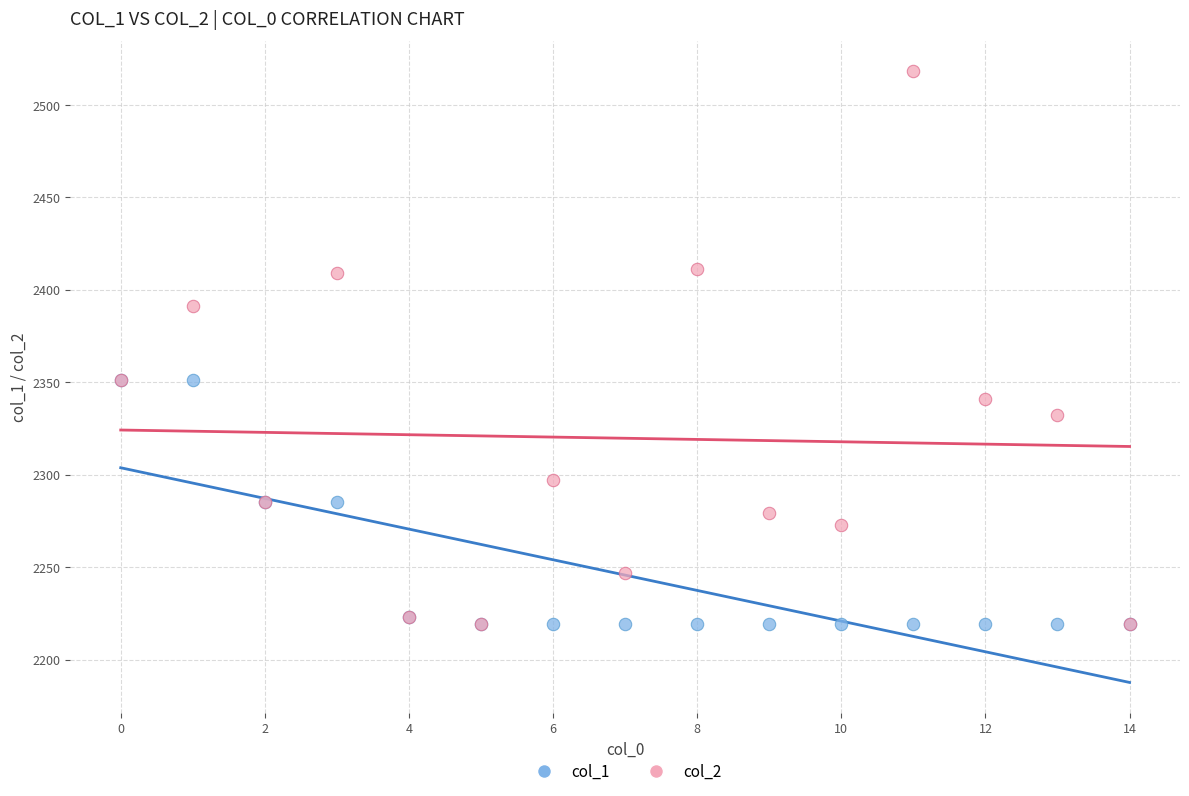

What are all the series names shown in the legend?

col_1, col_2